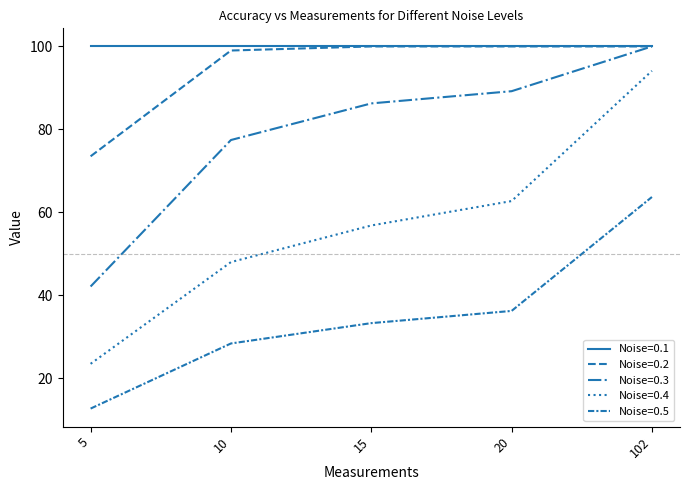

Is it true that Noise=0.5 equals 4.4 at 5?

False